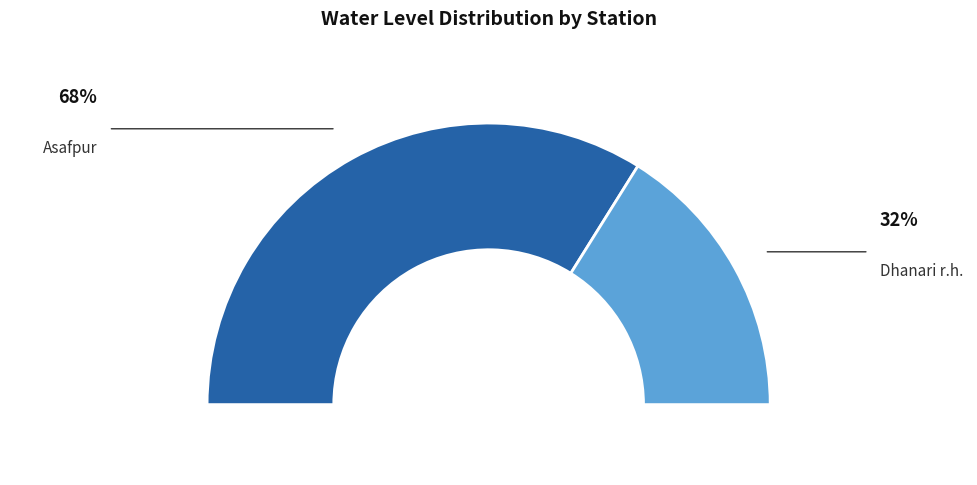

What is the smallest slice in the pie chart?

Dhanari r.h.